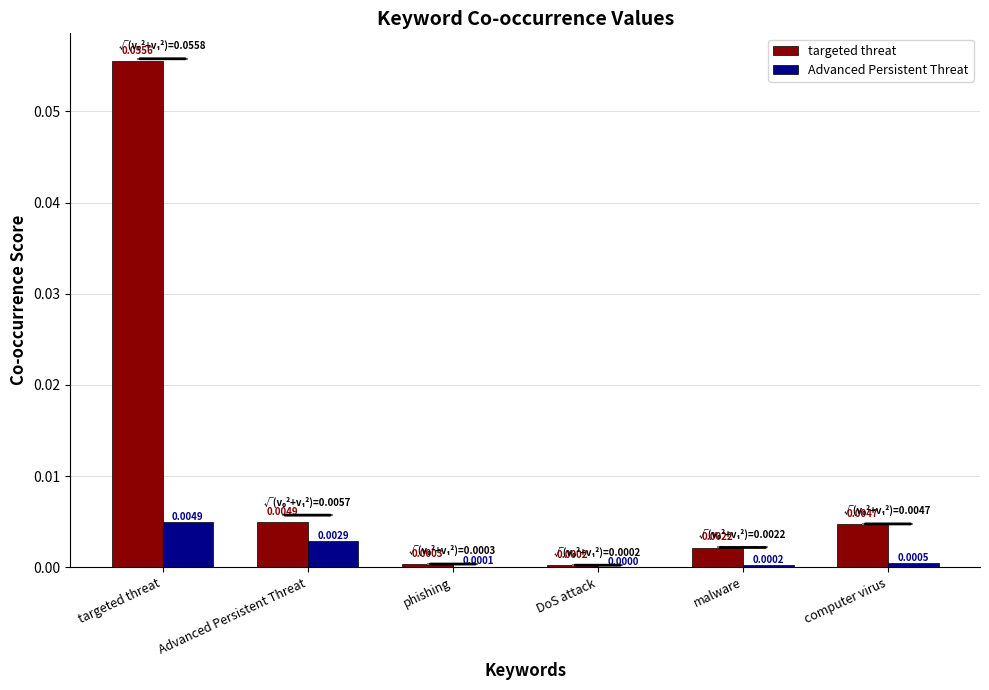

Which series has the largest total across all categories?

targeted threat